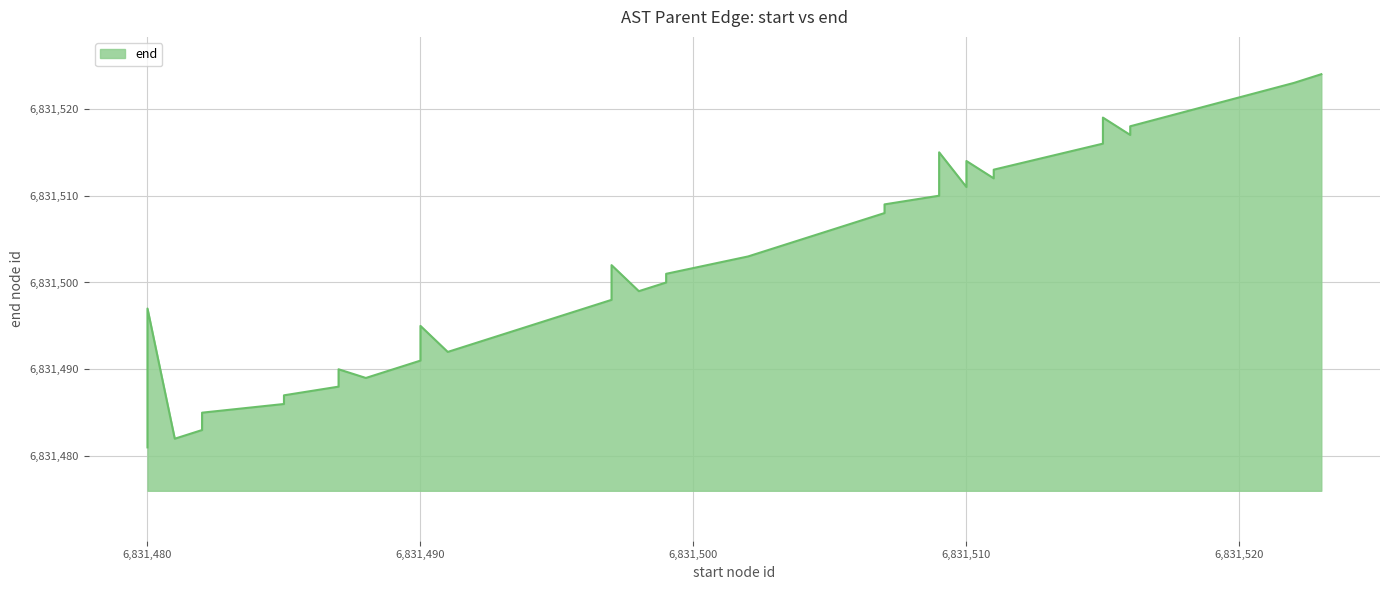

At which label is the value closest to 6831502?

6831497